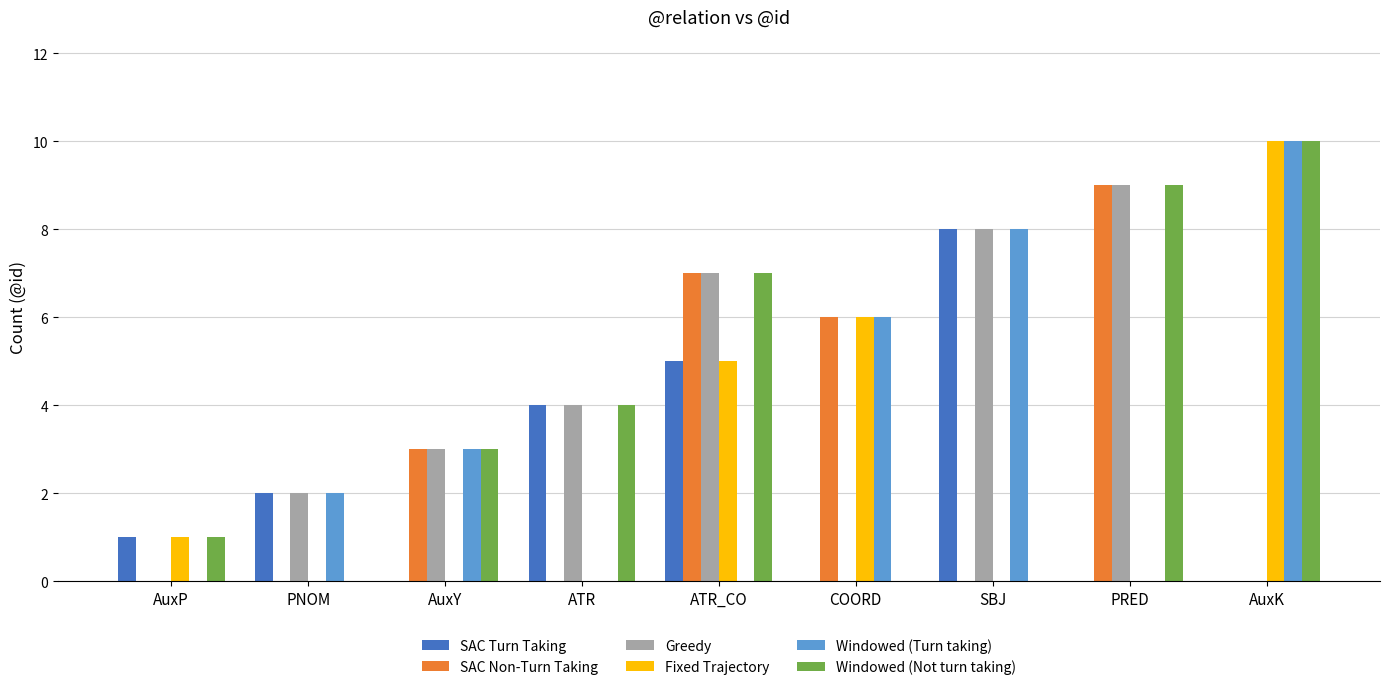

Is it true that SAC Non-Turn Taking equals 7 at ATR_CO?

True